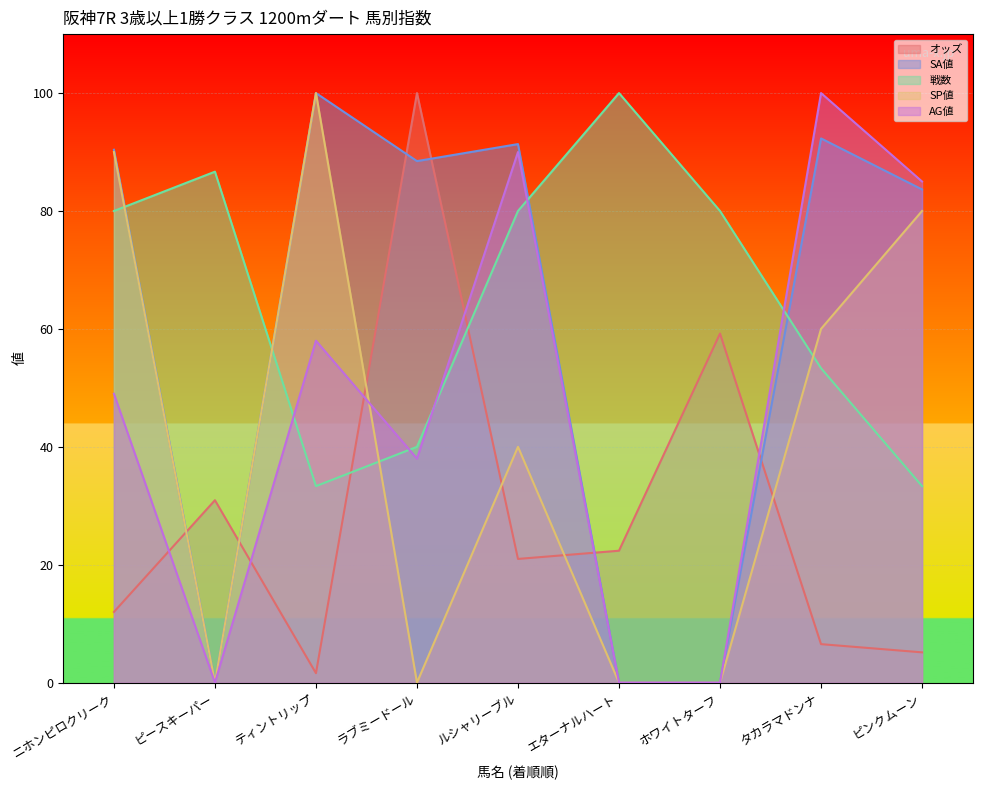

What is the label of the 4th point from the right?

エターナルハート